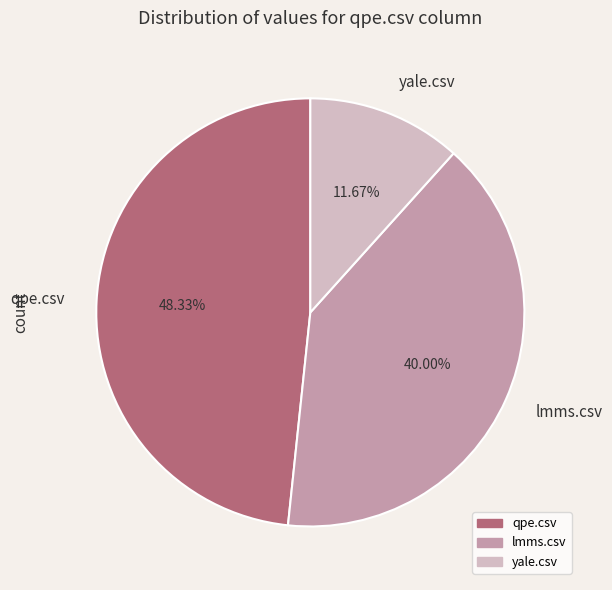

To the nearest percent, what is the difference between the largest and smallest slice percentages?

37%